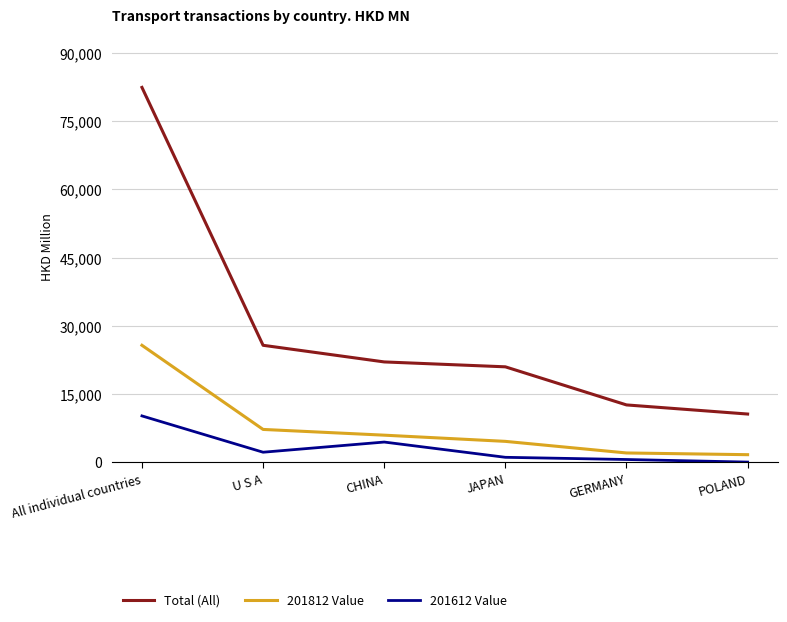

What is the smallest value displayed?

3.7